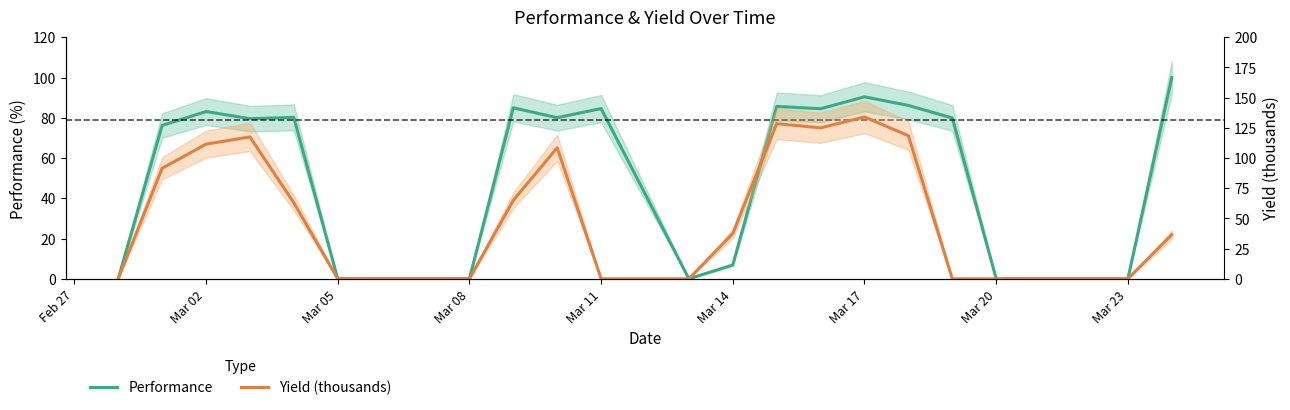

What is the label of the 17th point from the left?

Mar 17